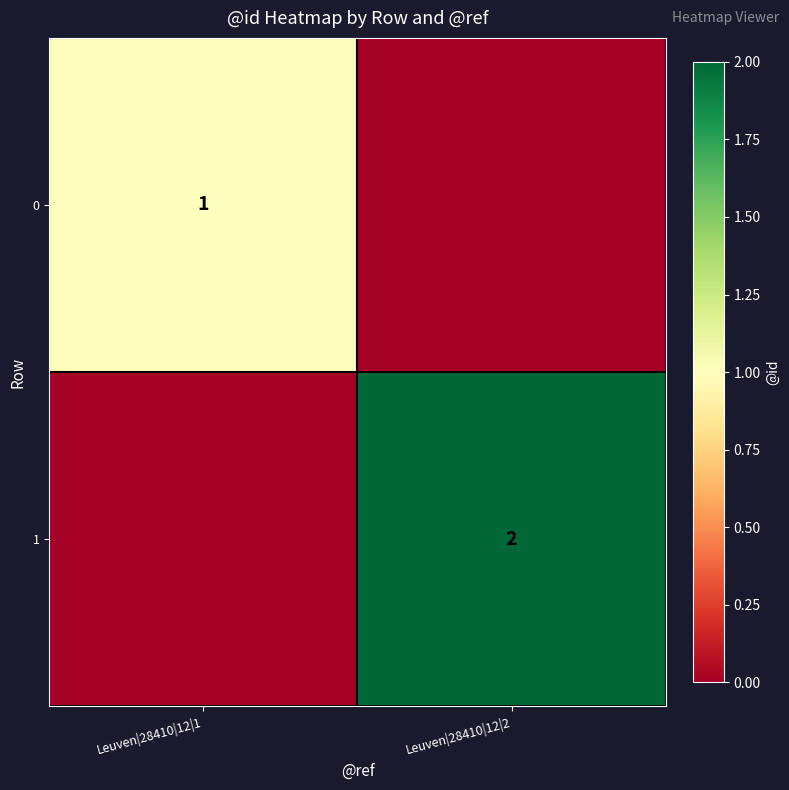

Is the value of 1 at Leuven|28410|12|2 greater than the value of 0 at Leuven|28410|12|1?

Yes